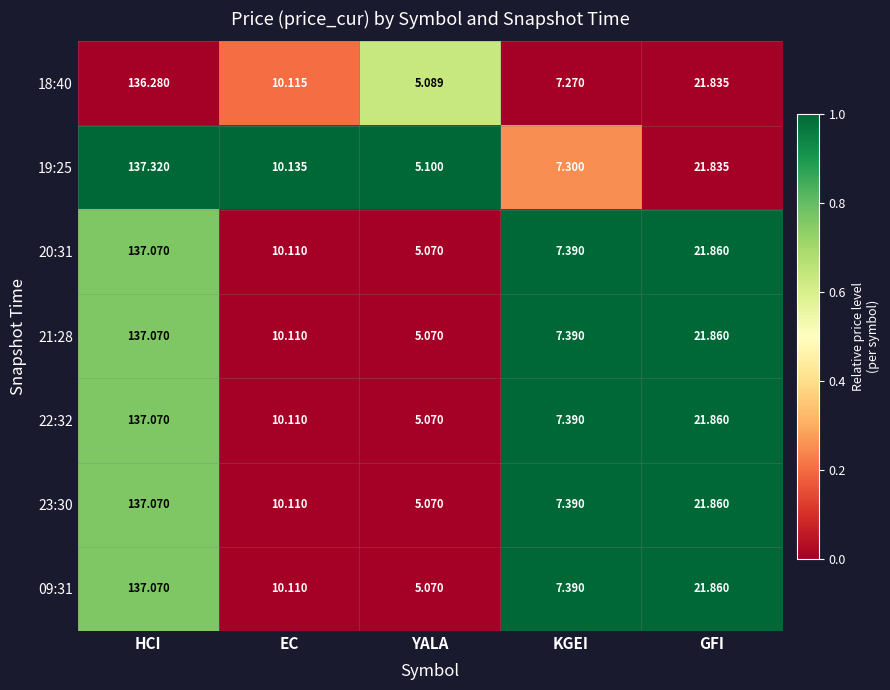

At which label is 23:30 closest to 71?

GFI